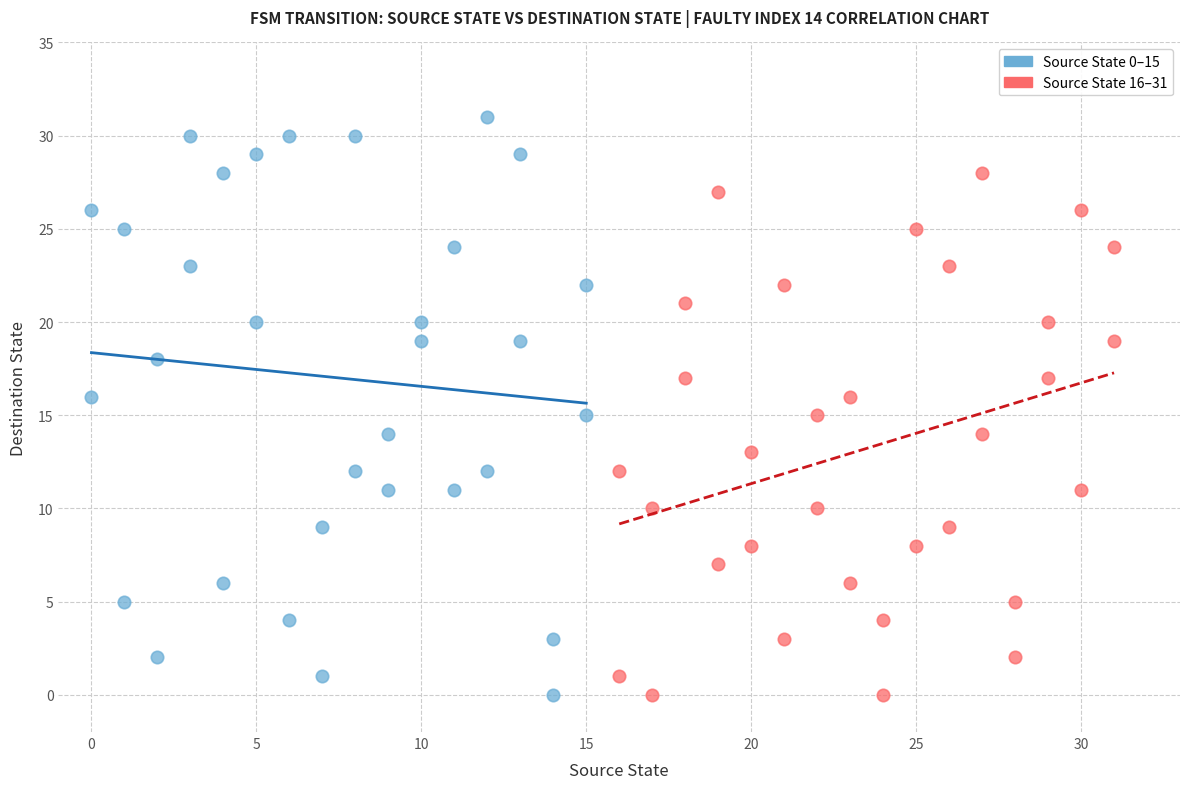

Which series contains the highest Y value?

Source State 0–15